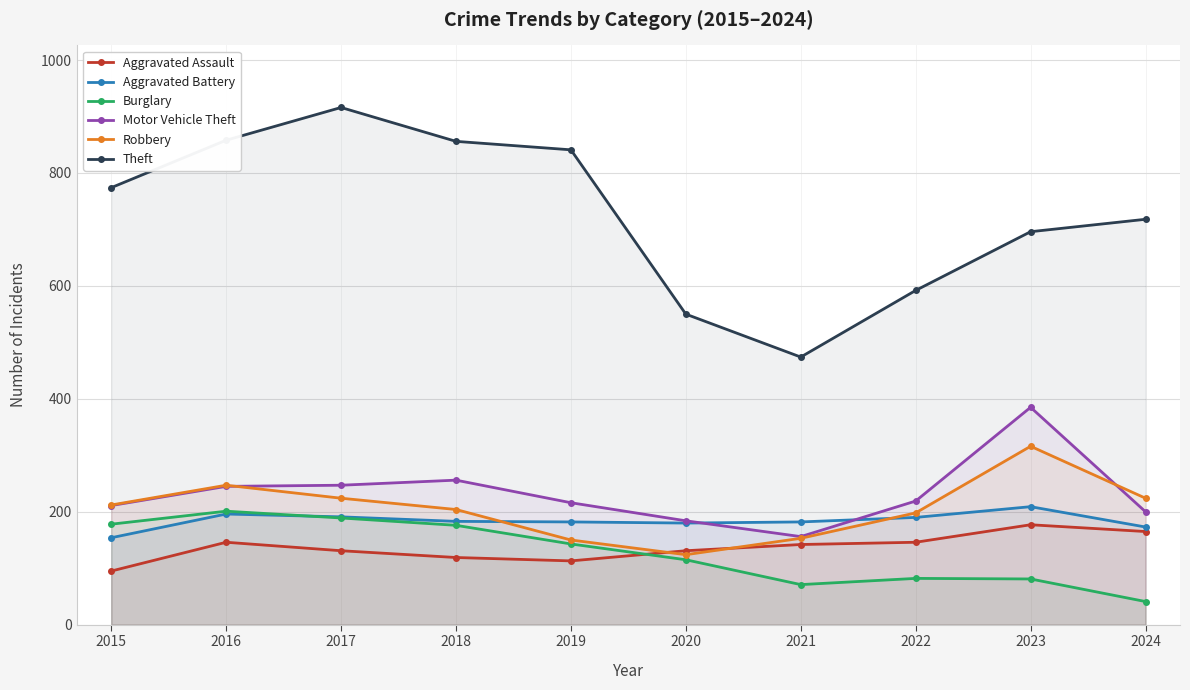

The value of Aggravated Battery at 2022 is 278. True or false?

False